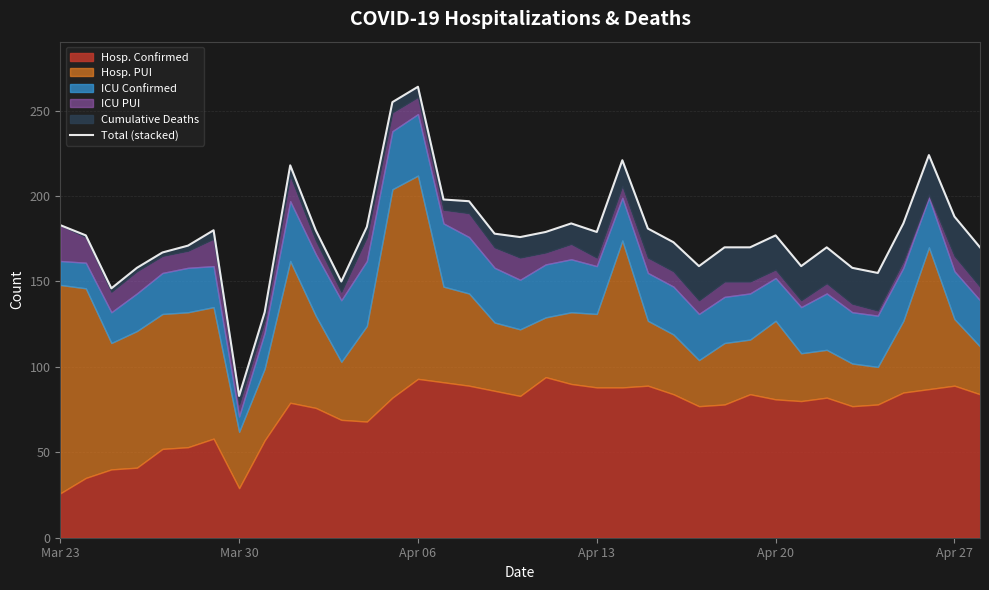

The value at 34 is 122. True or false?

False